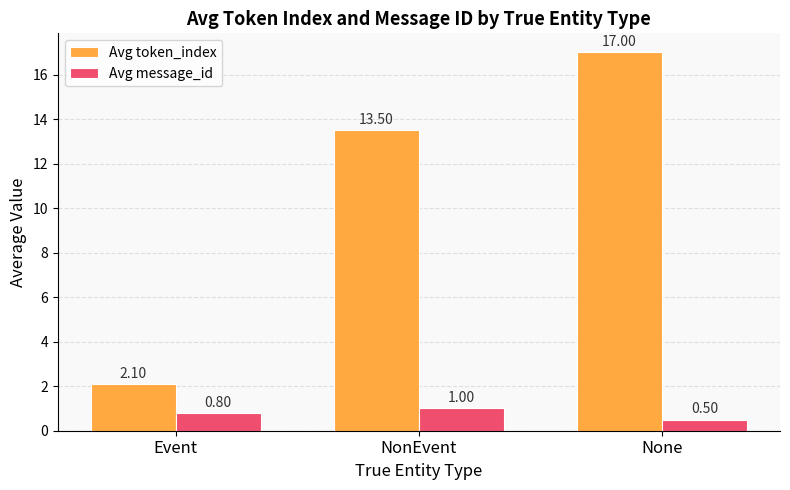

List the labels in order of Avg message_id value, smallest first.

None, Event, NonEvent